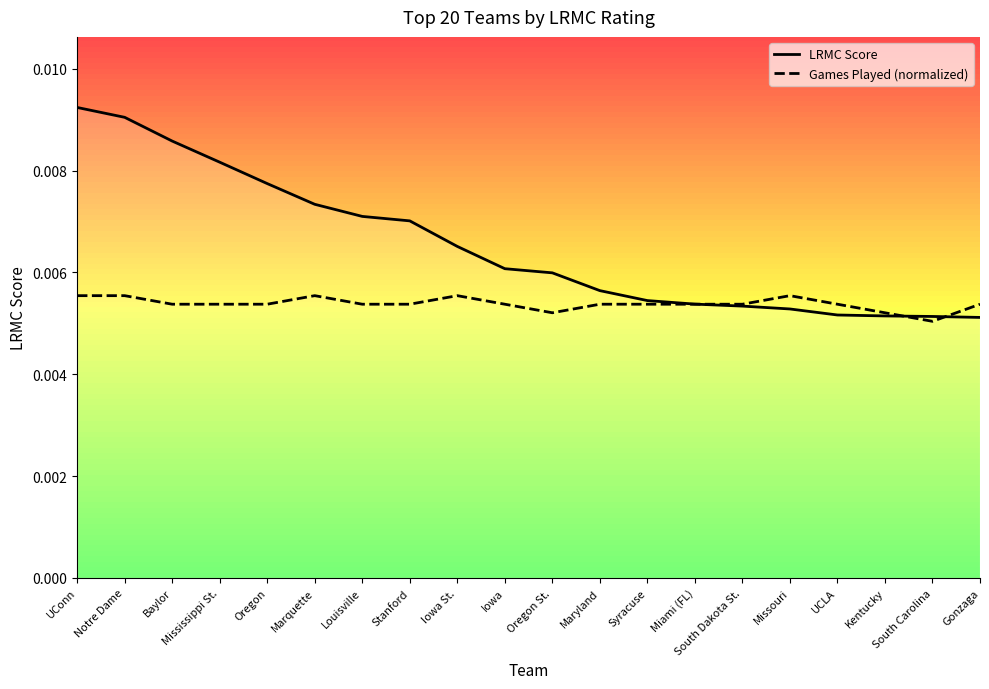

How many LRMC Score values are between 0 and 1?

20